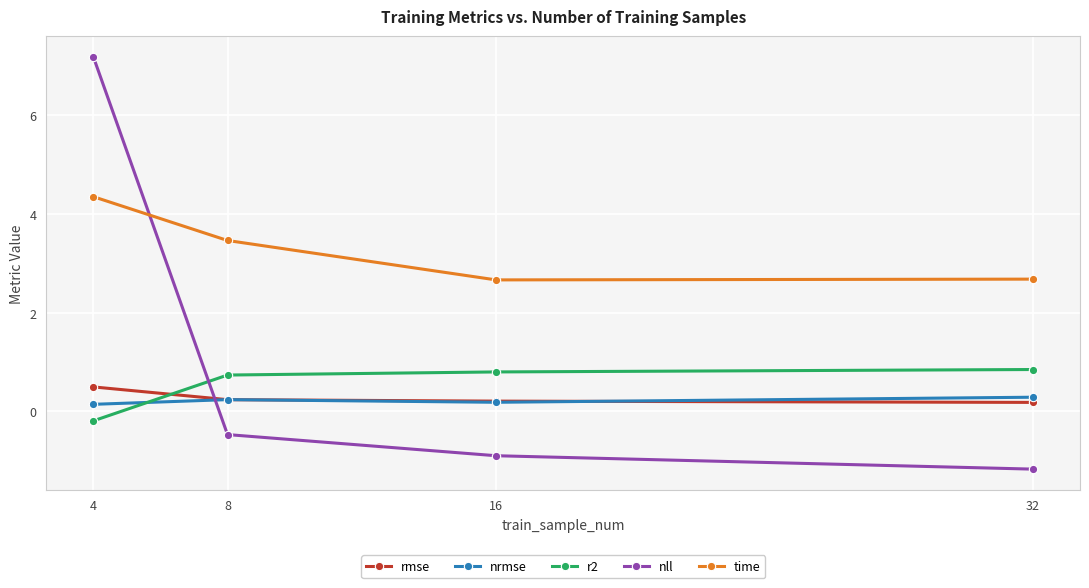

Reading left to right, what are all the values shown in this chart?

rmse: 4=0.5	8=0.2	16=0.2	32=0.2
nrmse: 4=0.1	8=0.2	16=0.2	32=0.3
r2: 4=-0.2	8=0.7	16=0.8	32=0.8
nll: 4=7.2	8=-0.5	16=-0.9	32=-1.2
time: 4=4.4	8=3.5	16=2.7	32=2.7